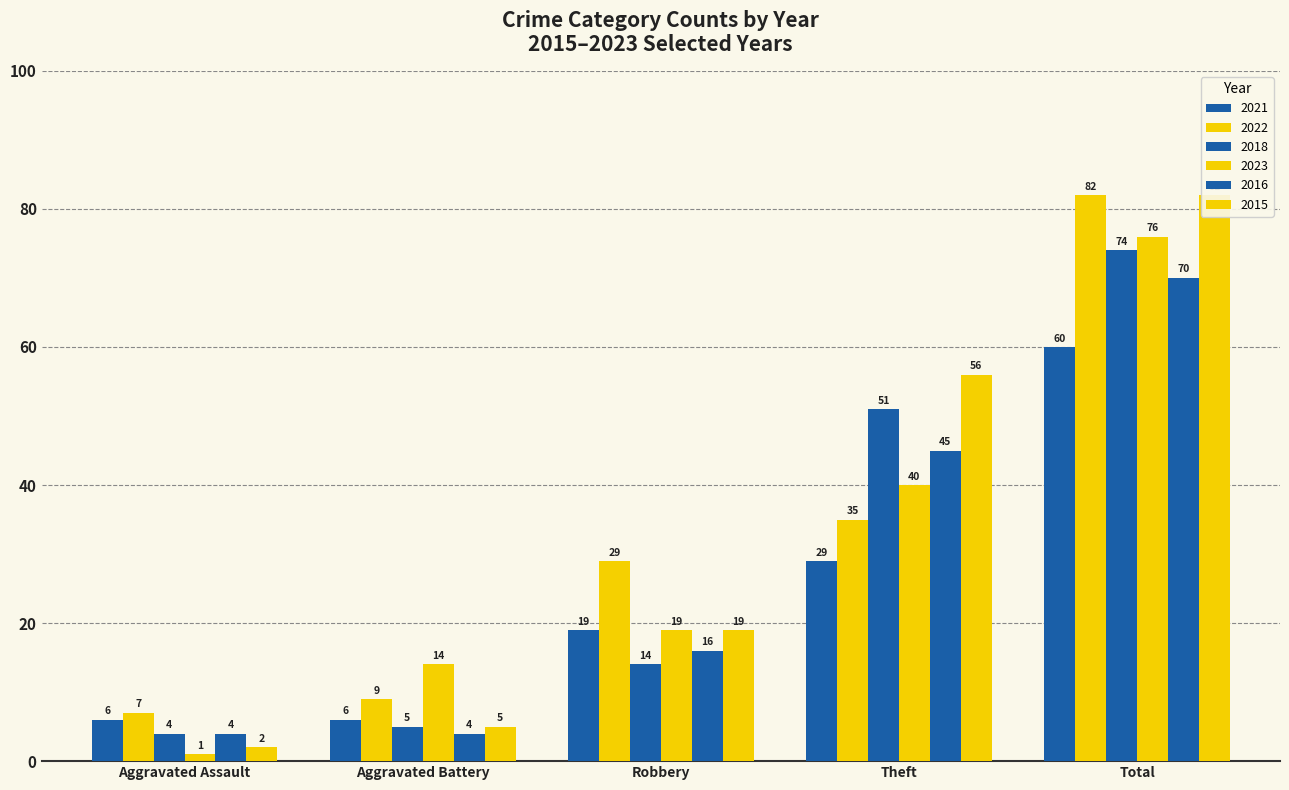

What is the lowest value of the 2022 series?

7